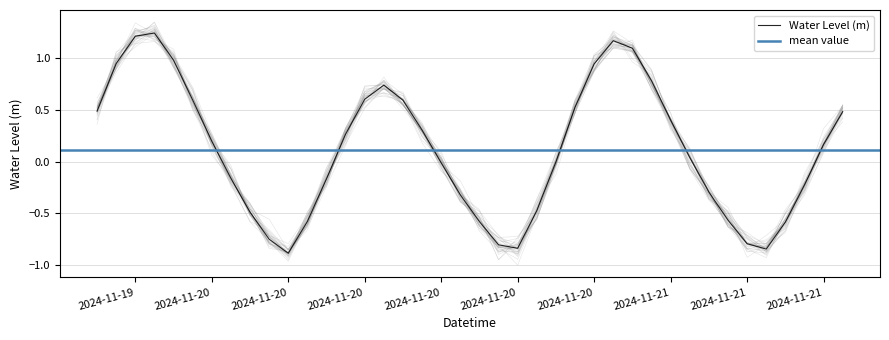

Reading left to right, what are all the values shown in this chart?

0.5	0.9	1.2	1.2	1.0	0.6	0.2	-0.2	-0.5	-0.7	-0.9	-0.6	-0.2	0.3	0.6	0.7	0.6	0.3	-0.0	-0.3	-0.6	-0.8	-0.8	-0.5	-0.0	0.5	0.9	1.2	1.1	0.8	0.4	0.0	-0.3	-0.6	-0.8	-0.8	-0.6	-0.2	0.2	0.5